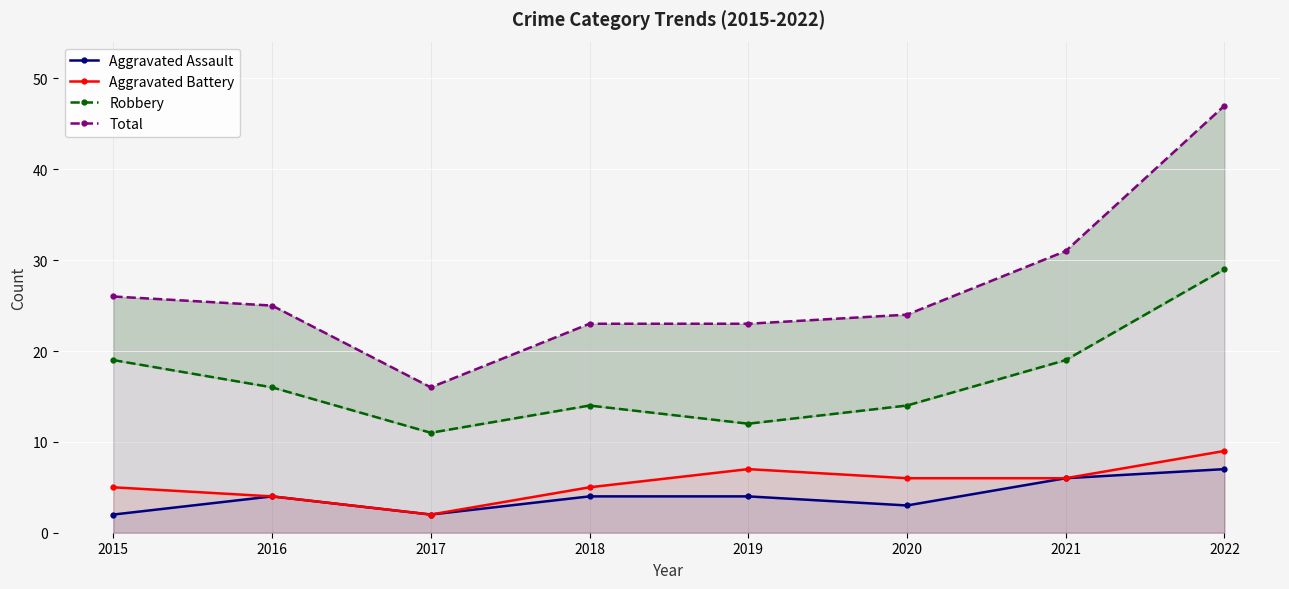

Reading right to left, transcribe all the data shown in this chart.

Aggravated Assault: 7	6	3	4	4	2	4	2
Aggravated Battery: 9	6	6	7	5	2	4	5
Robbery: 29	19	14	12	14	11	16	19
Total: 47	31	24	23	23	16	25	26